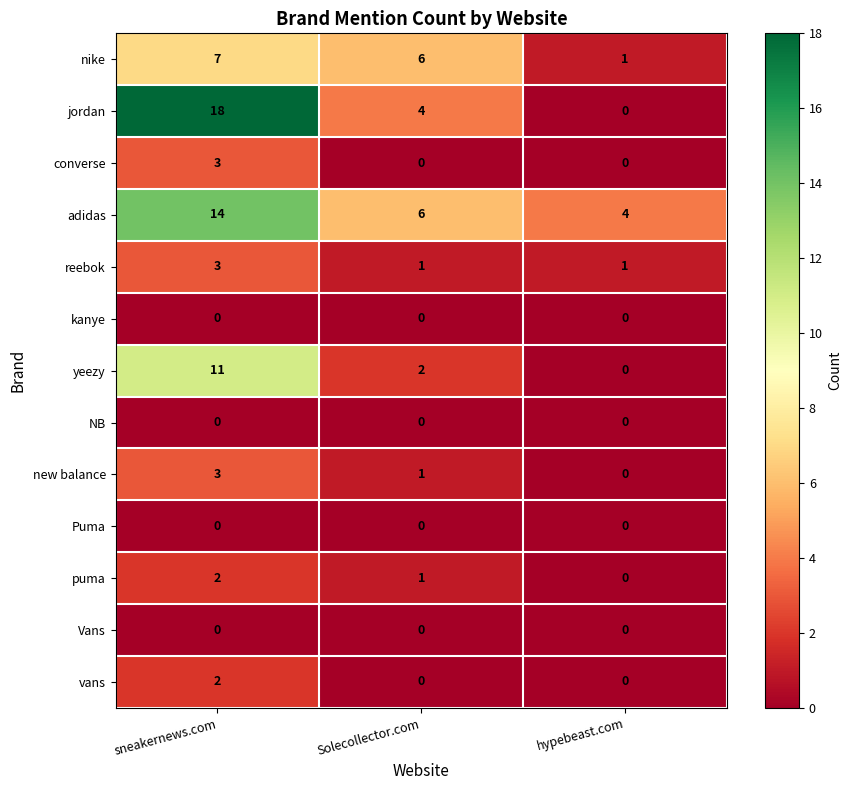

What is the difference between the highest and lowest values at Solecollector.com?

6